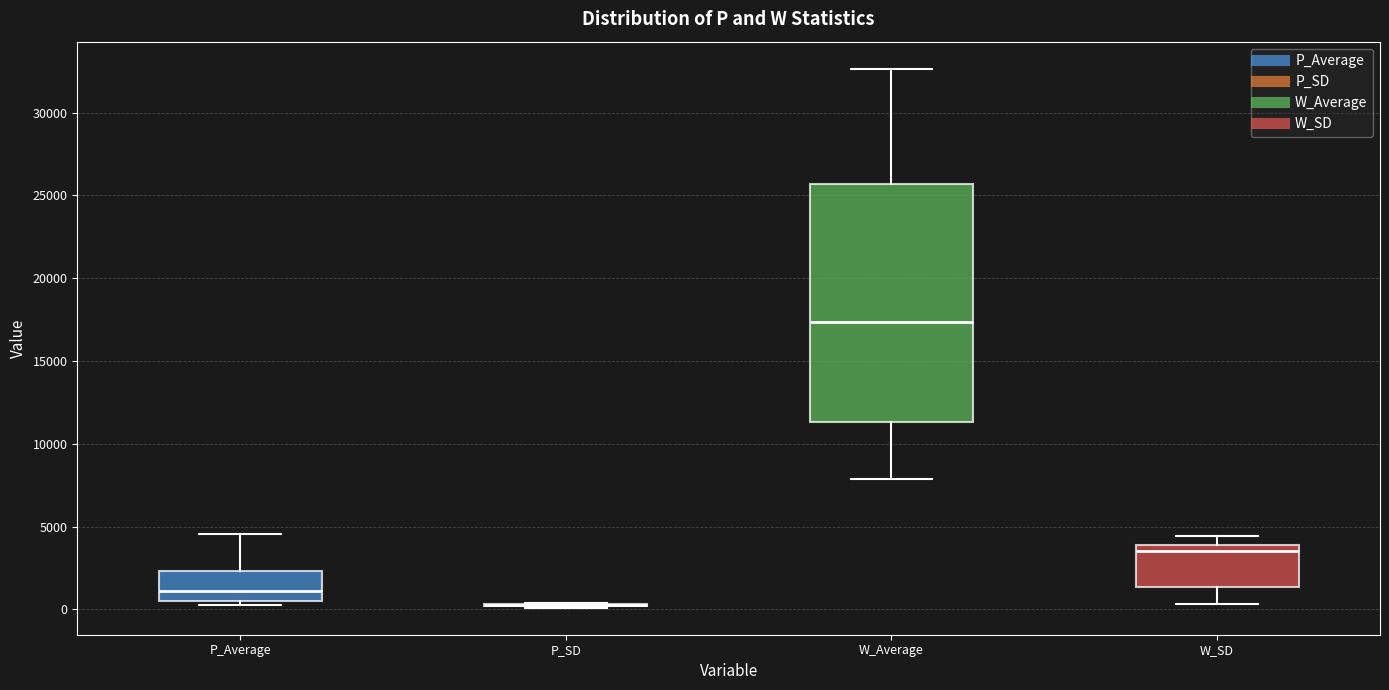

Reading left to right, read every box against the y-axis: the position of its median line, the range the box covers, and the ends of its whiskers. The values are not printed on the chart, so give them approximately, as read against the axis.

P_Average: median 1000, box 500 to 2500, whiskers 500 (just below the box's lower edge) to 4500
P_SD: box collapsed to a line at 500, whiskers 0 to 500
W_Average: median 17500, box 11500 to 25500, whiskers 8000 to 32500
W_SD: median 3500, box 1500 to 4000, whiskers 500 to 4500